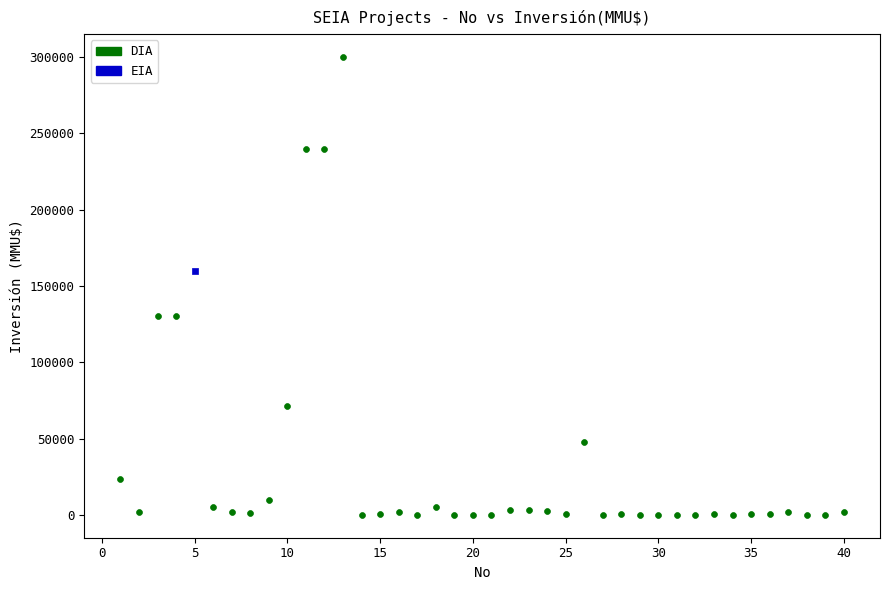

What are all the series names shown in the legend?

DIA, EIA